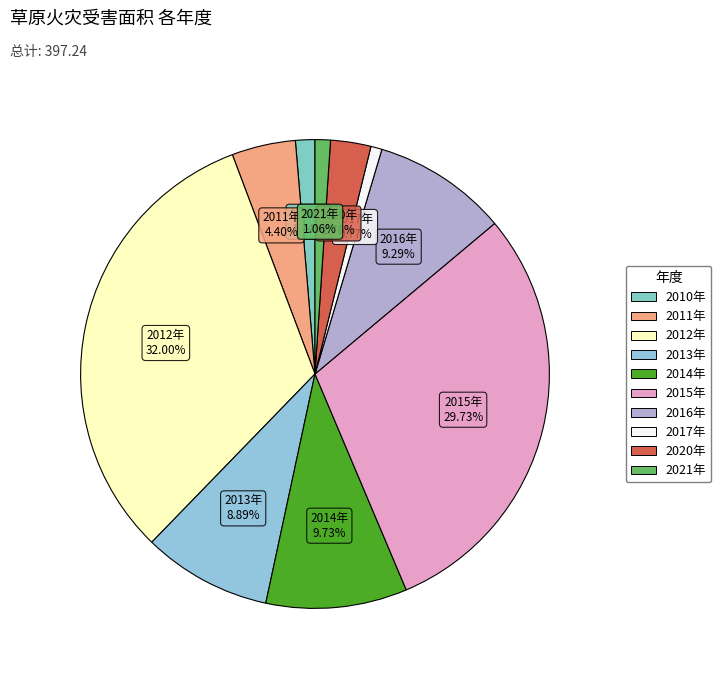

The 2016年 slice represents 9% of the pie. True or false?

True